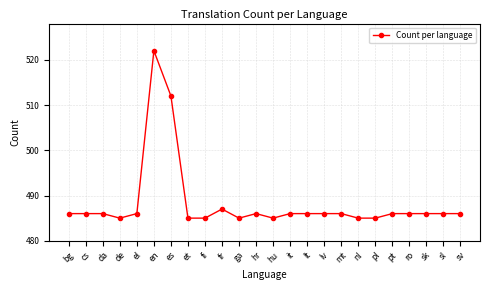

Reading left to right, what are all the values shown in this chart?

bg=486	cs=486	da=486	de=485	el=486	en=522	es=512	et=485	fi=485	fr=487	ga=485	hr=486	hu=485	it=486	lt=486	lv=486	mt=486	nl=485	pl=485	pt=486	ro=486	sk=486	sl=486	sv=486